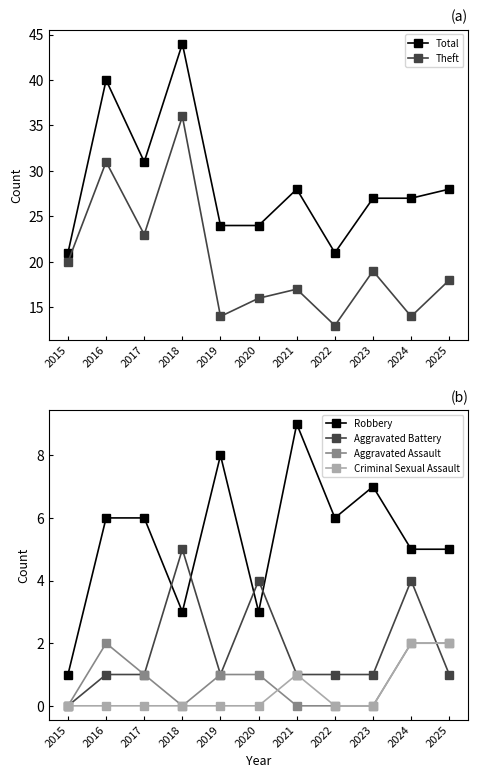

Which category has the highest value across all series?

2018